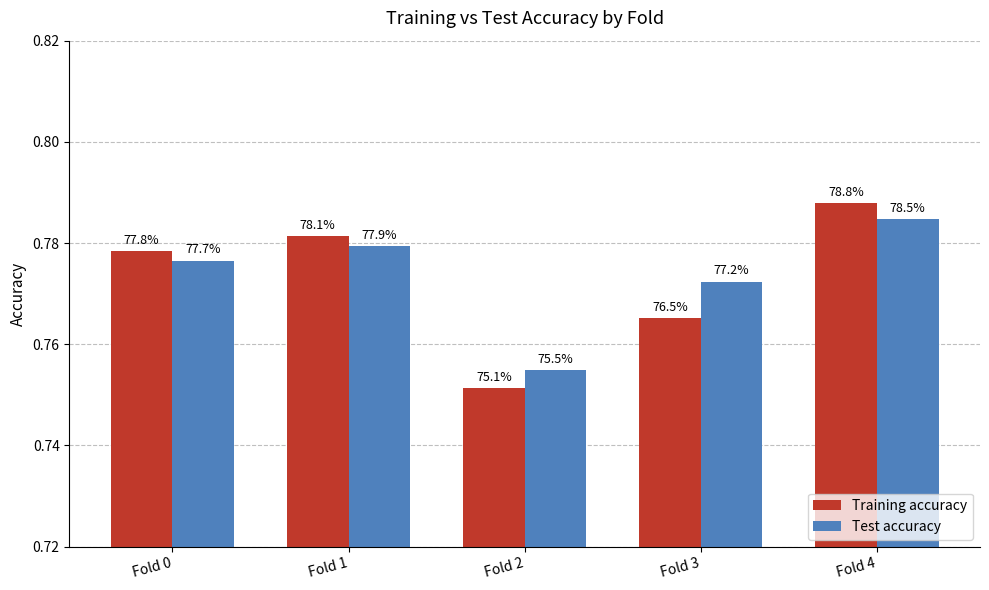

What is the smallest value displayed?

0.8